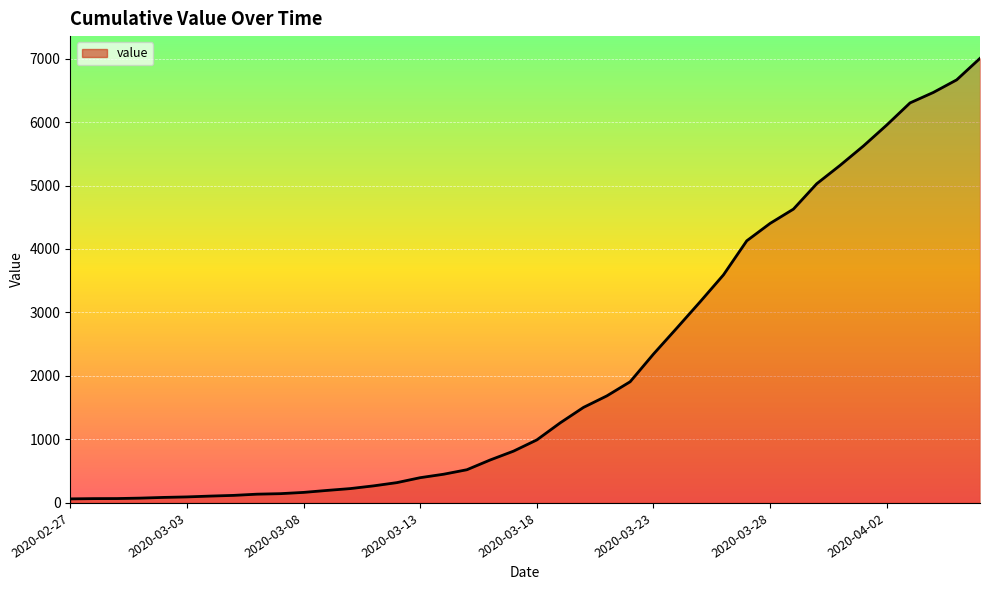

How many lines are shown in the chart?

1